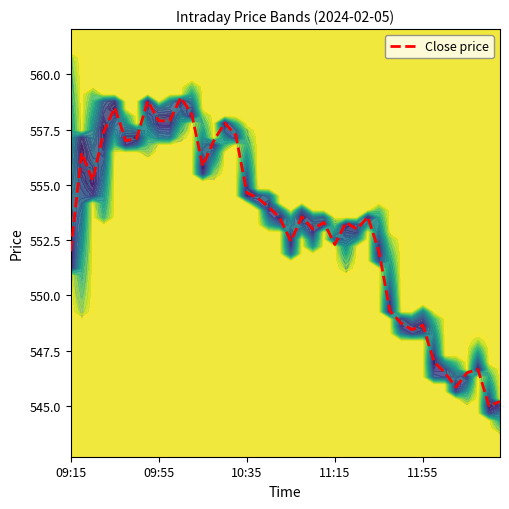

Count the number of data series in this chart.

1